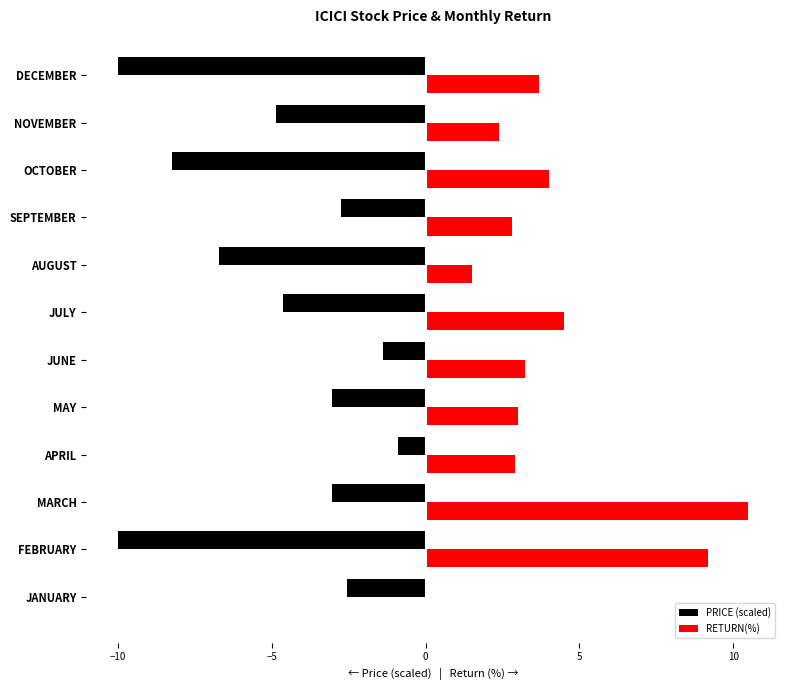

At which category does the chart reach its peak across all series?

MARCH